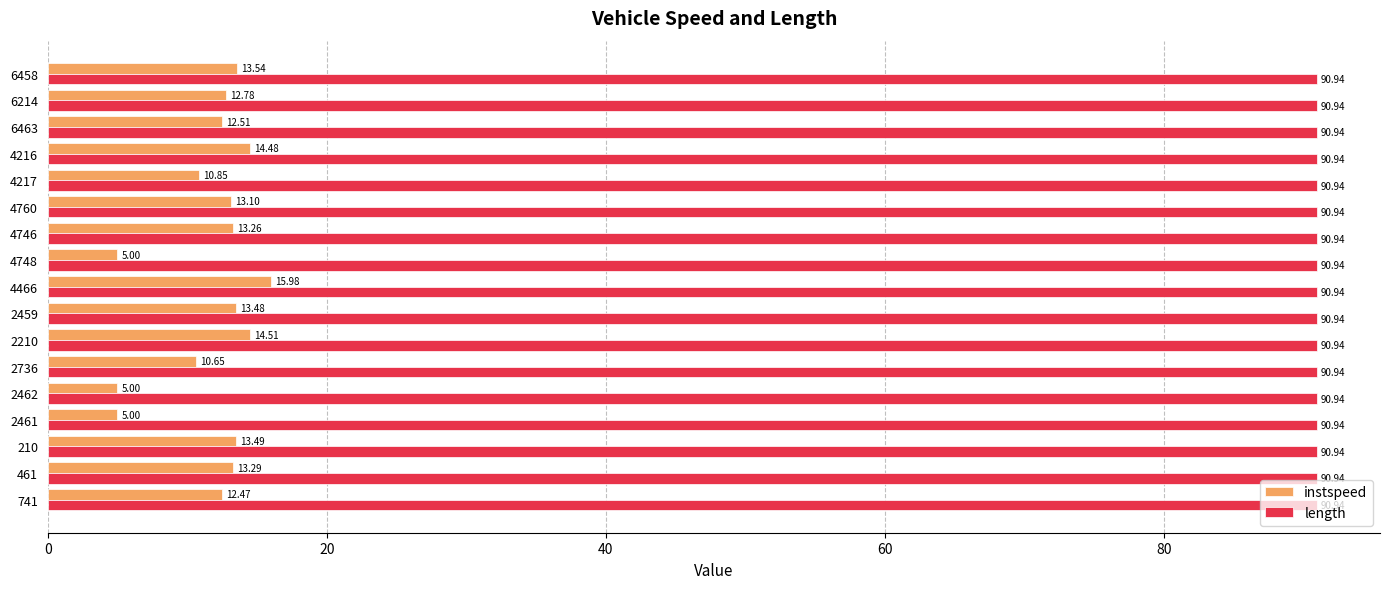

Between 741 and 4748, which series saw the biggest shift?

instspeed